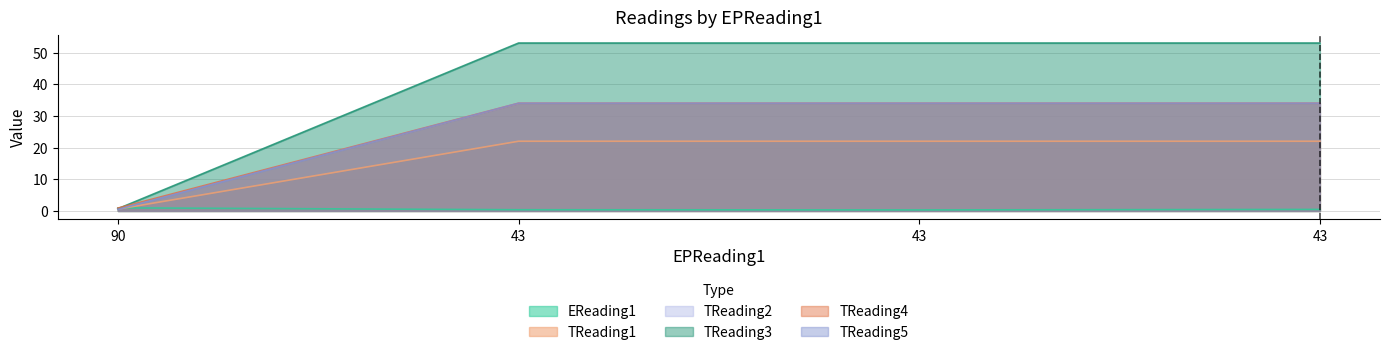

Which series has the largest range (max minus min)?

TReading3